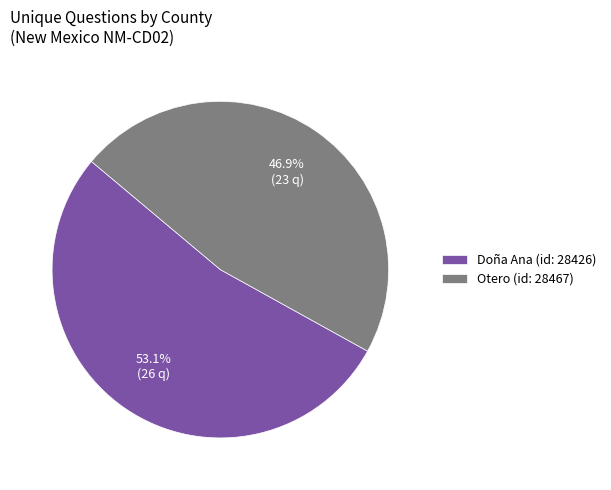

Which category accounts for the majority?

Doña Ana (id: 28426)